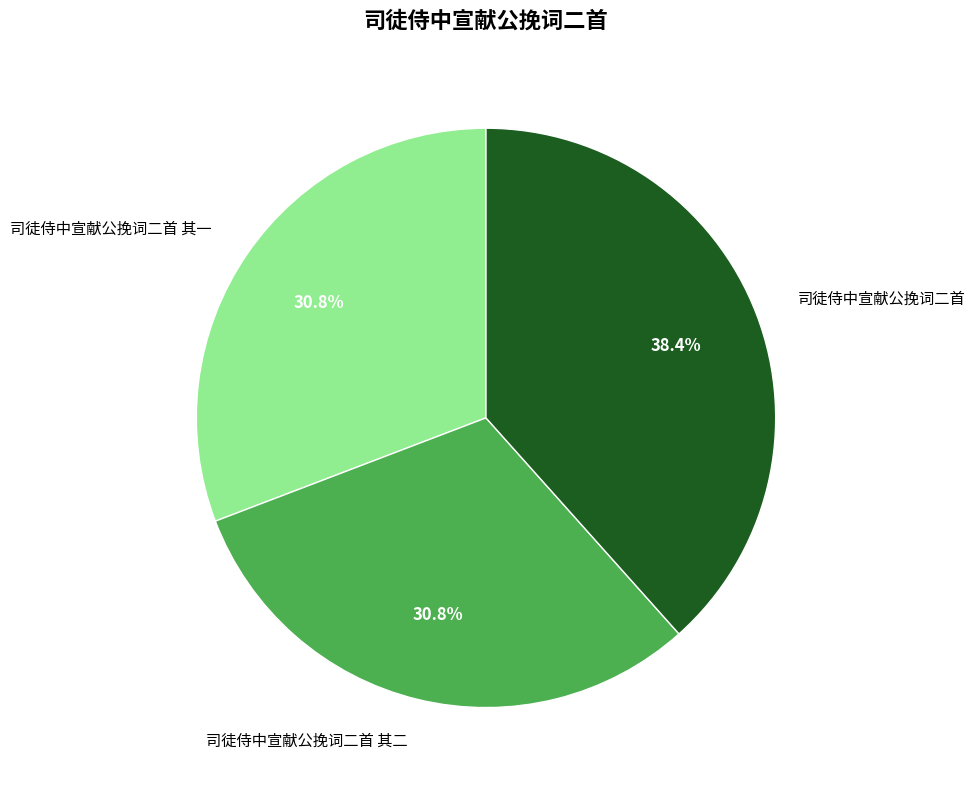

Combined, what portion of the pie is 司徒侍中宣献公挽词二首 and 司徒侍中宣献公挽词二首 其一?

69.2%